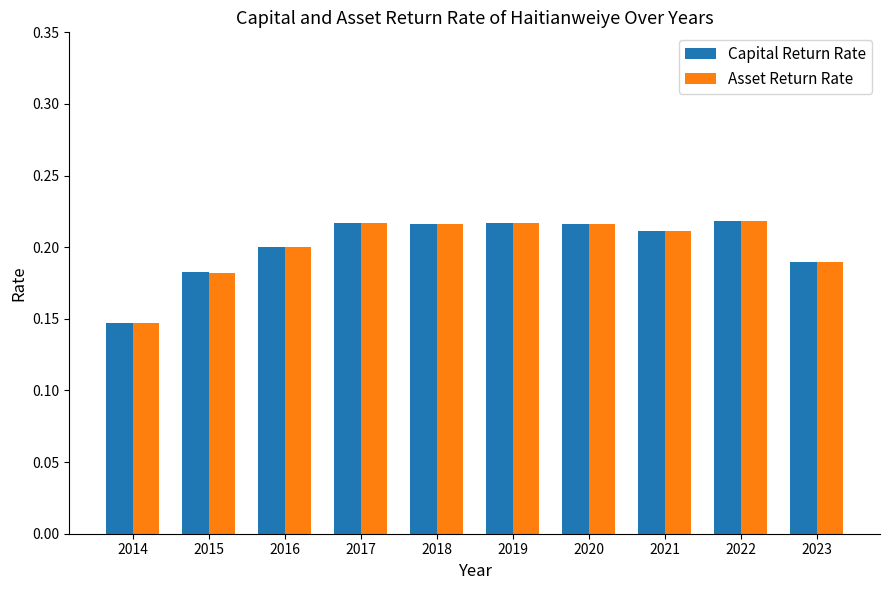

Are the bars grouped side by side (vs. stacked)?

Yes